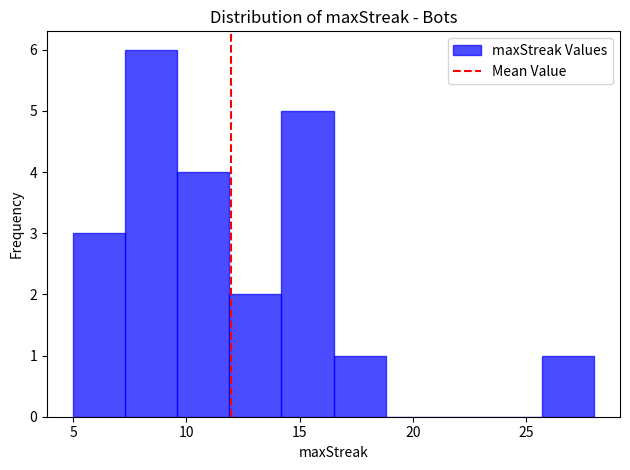

Which range on the x-axis has the tallest bar?

7.3 to 9.6